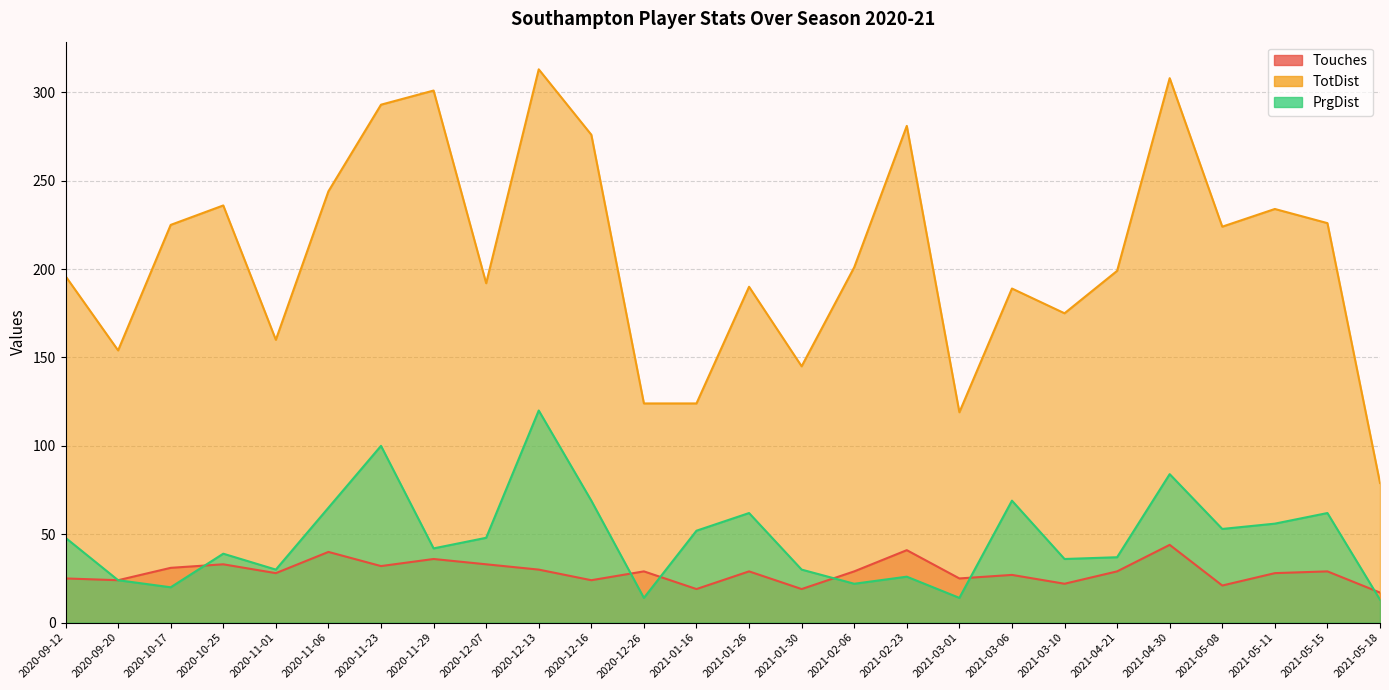

Rank the series at 2021-01-30 from lowest to highest value.

Touches, PrgDist, TotDist